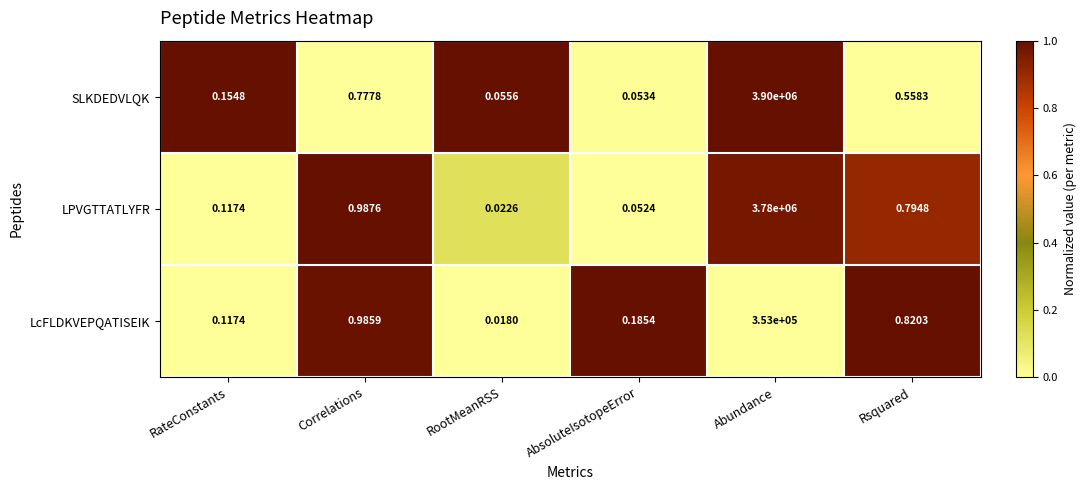

Which series has the widest spread of values?

SLKDEDVLQK